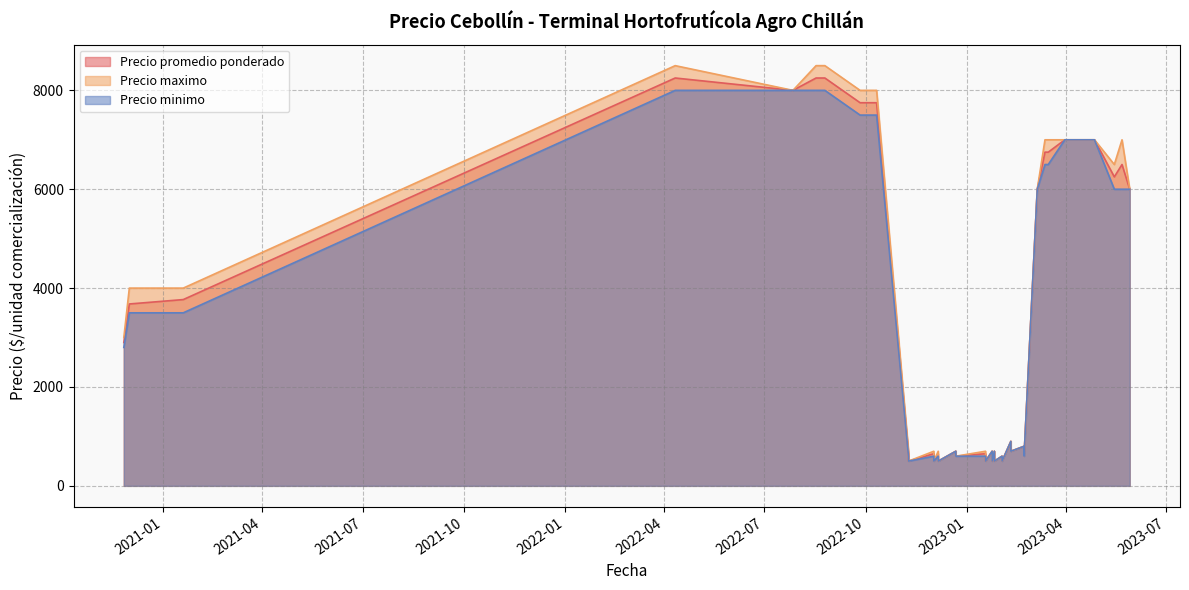

True or false: Precio promedio ponderado and Precio minimo intersect in this chart.

False